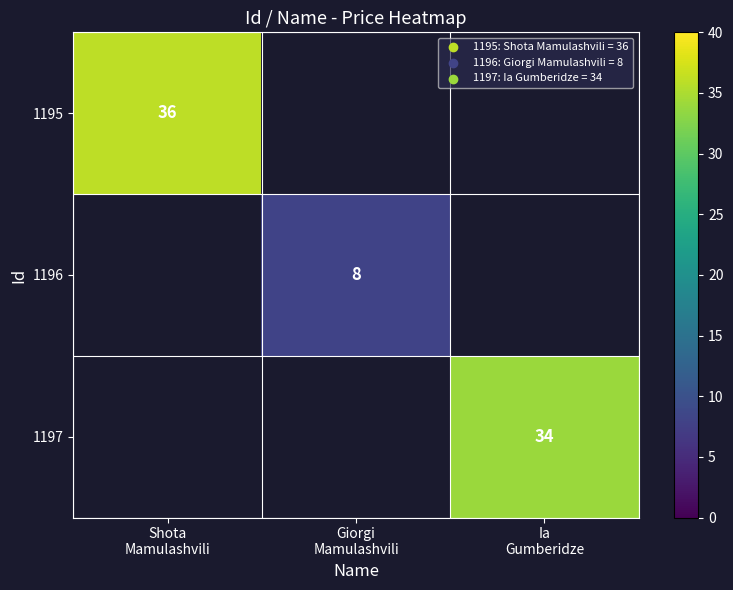

How many series are shown in this chart?

3